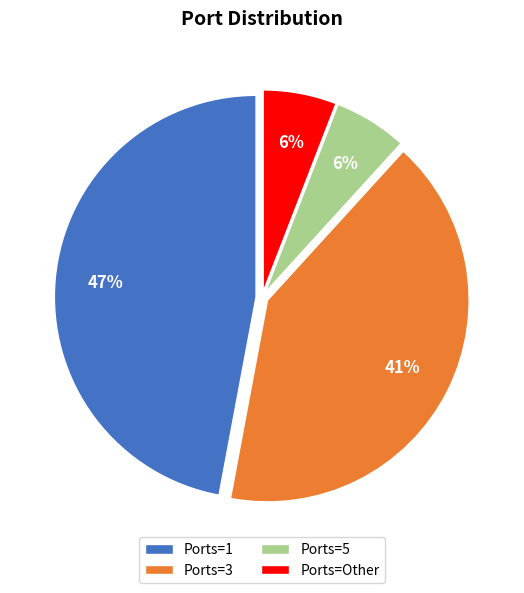

Does Ports=3 account for over 50% of the chart?

No